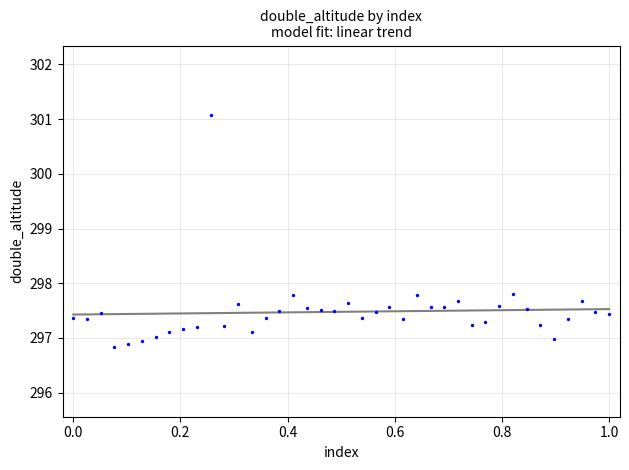

What is the range of X values (max minus min)?

1.0